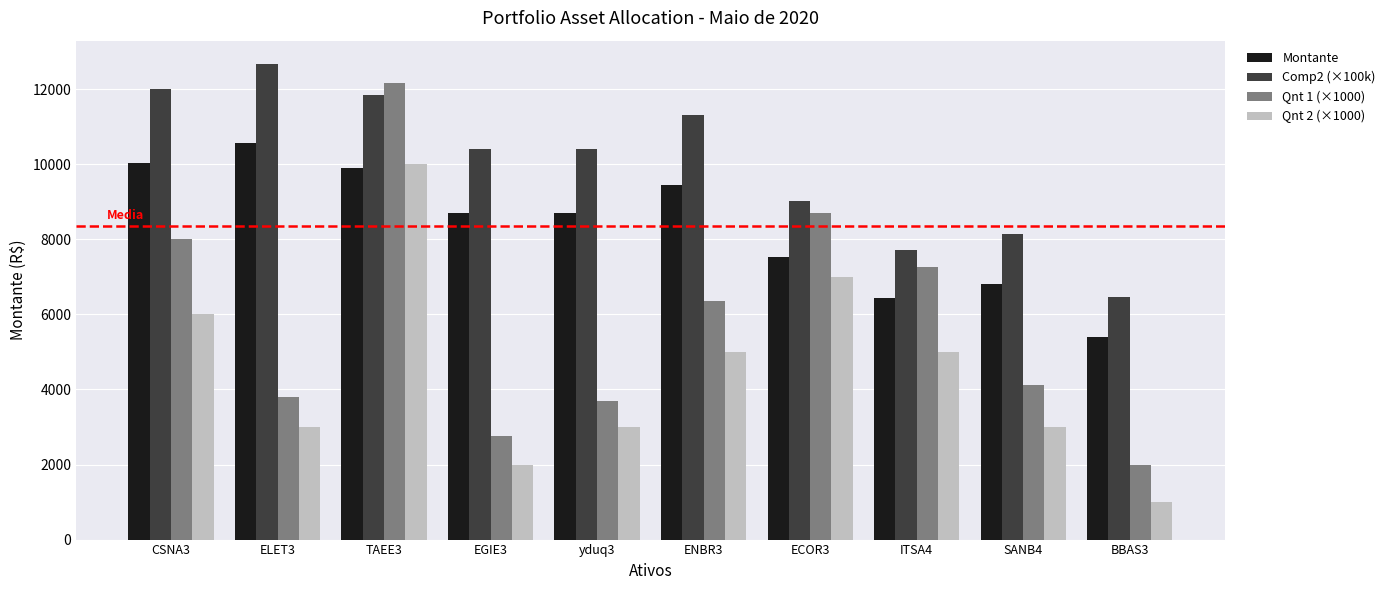

Rank the series by their average value, from lowest to highest.

Qnt 2 (×1000), Qnt 1 (×1000), Montante, Comp2 (×100k)